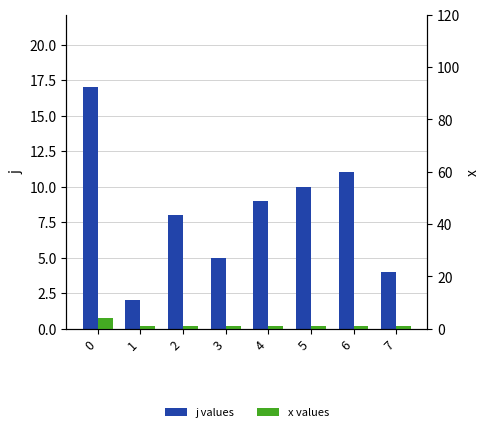

Which series has the largest range (max minus min)?

j values